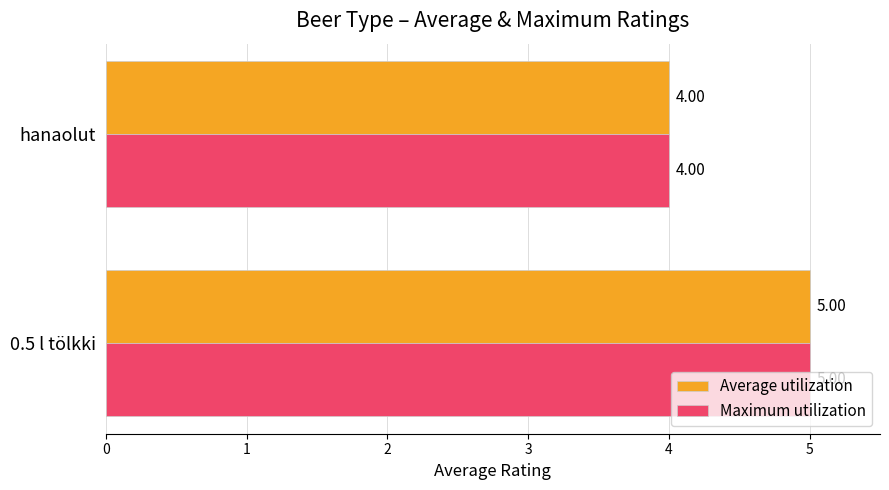

Rank the categories by Average utilization value from lowest to highest.

hanaolut, 0.5 l tölkki